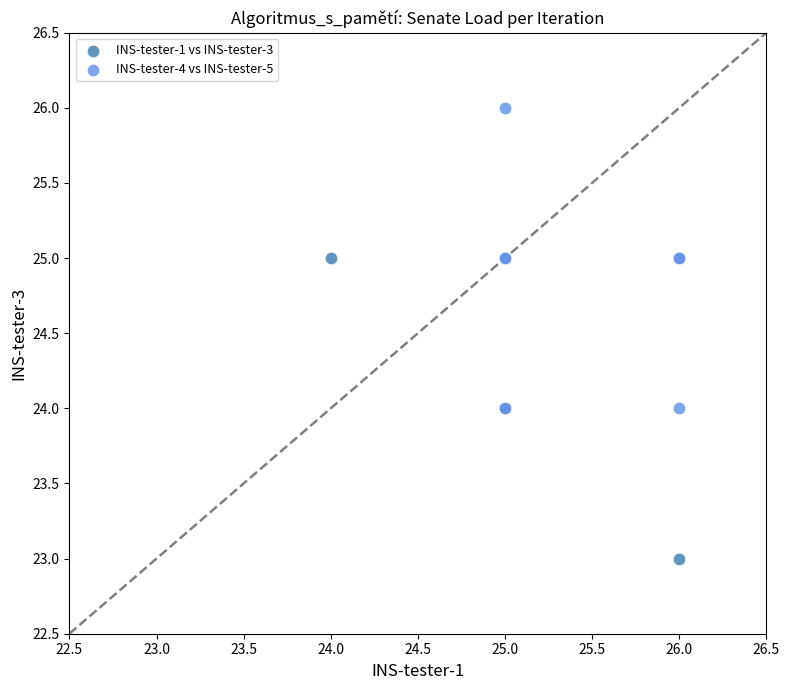

Which series reaches the maximum Y coordinate?

INS-tester-4 vs INS-tester-5